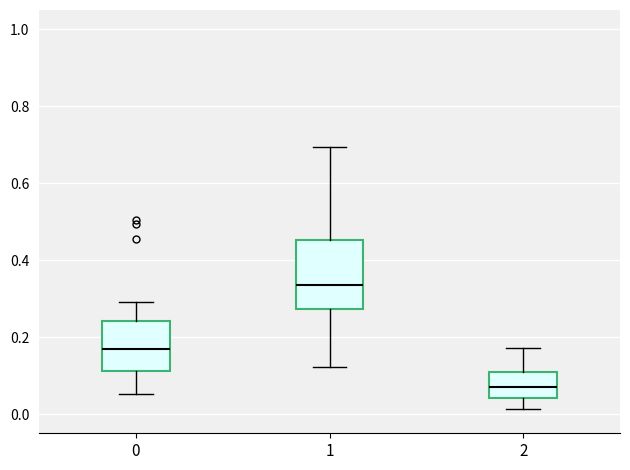

Where is the lower edge of the box at x = 0 on the y-axis? The values are not printed on the chart, so give them approximately, as read against the axis.

0.12